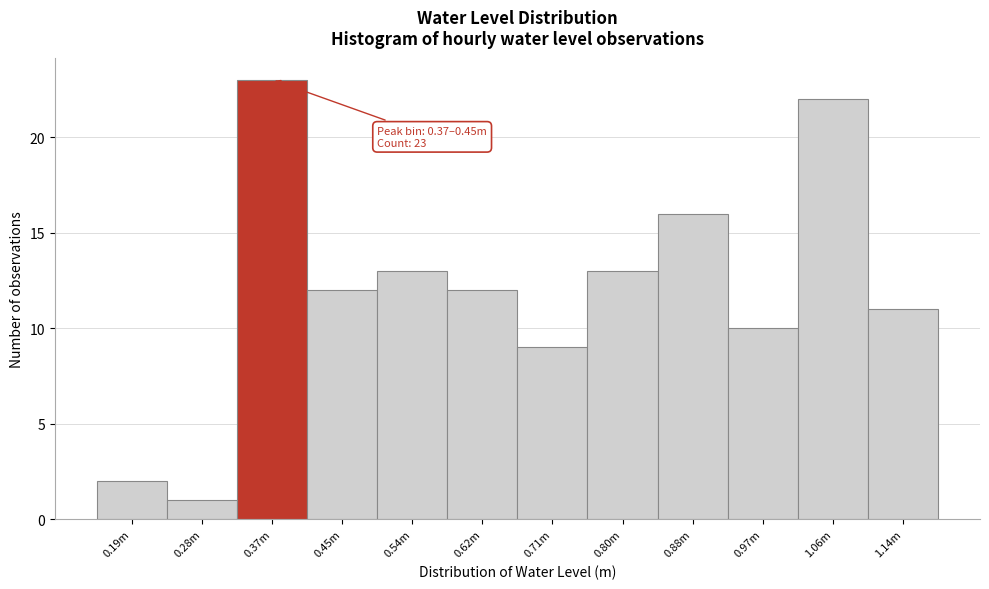

Reading right to left, list all the values displayed in this chart.

1.14m=11	1.06m=22	0.97m=10	0.88m=16	0.80m=13	0.71m=9	0.62m=12	0.54m=13	0.45m=12	0.37m=23	0.28m=1	0.19m=2